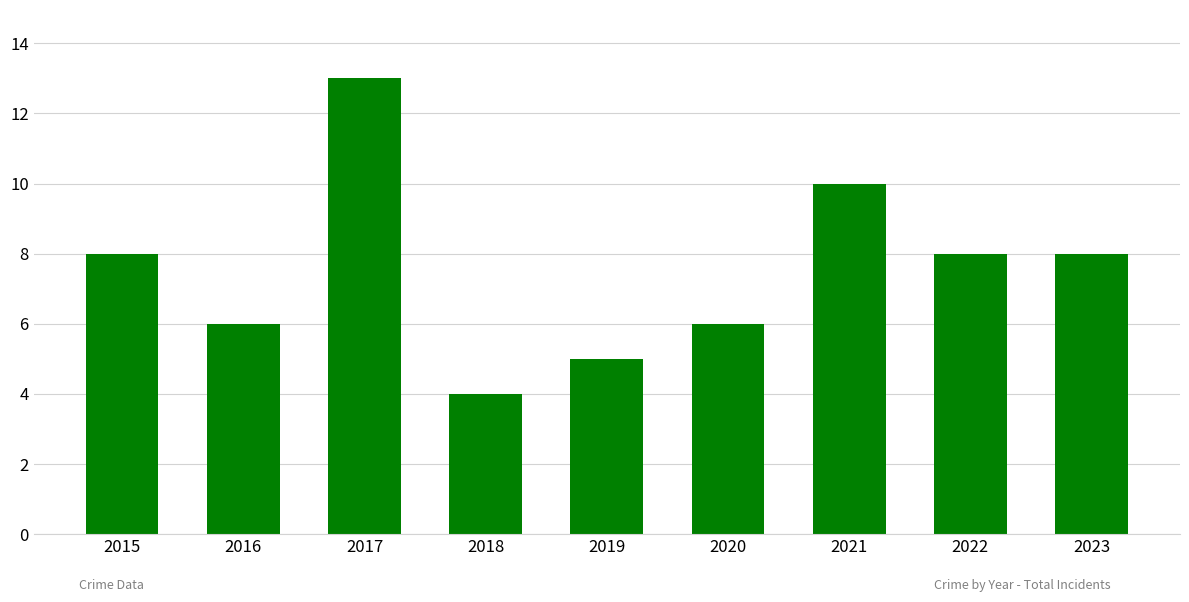

Reading right to left, list all the values displayed in this chart.

2023=8	2022=8	2021=10	2020=6	2019=5	2018=4	2017=13	2016=6	2015=8